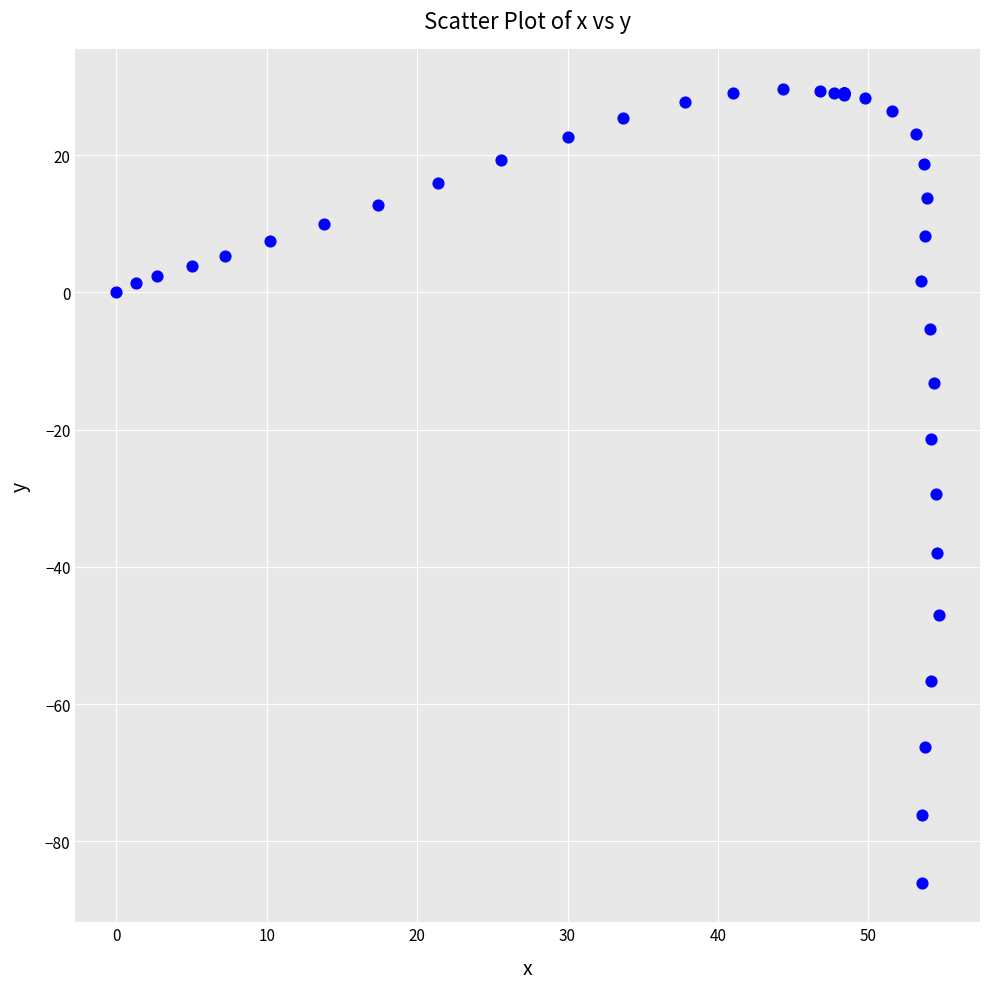

What Y value in the scatter plot is closest to -28?

-29.4